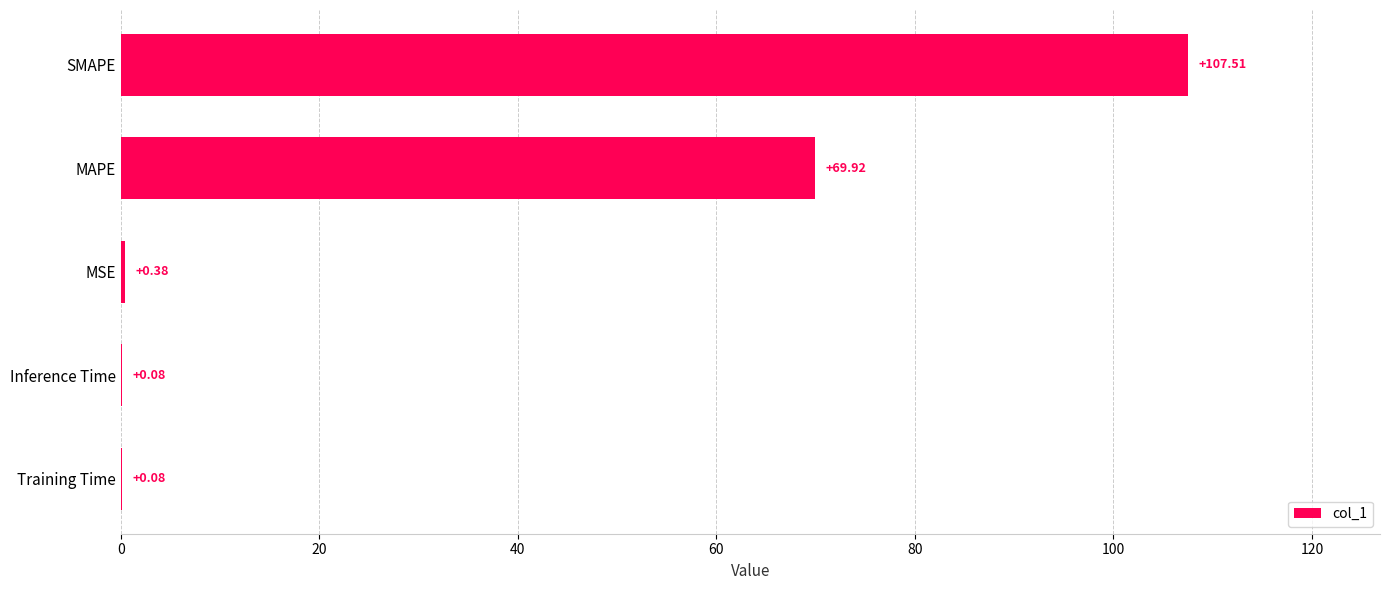

What is the sum of all values?

178.0